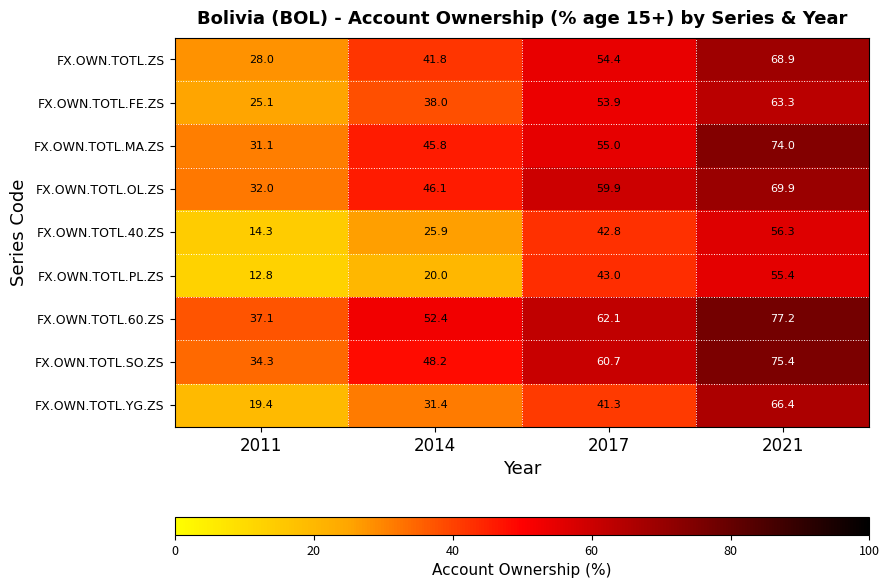

How many values in the FX.OWN.TOTL.40.ZS series exceed 42?

2